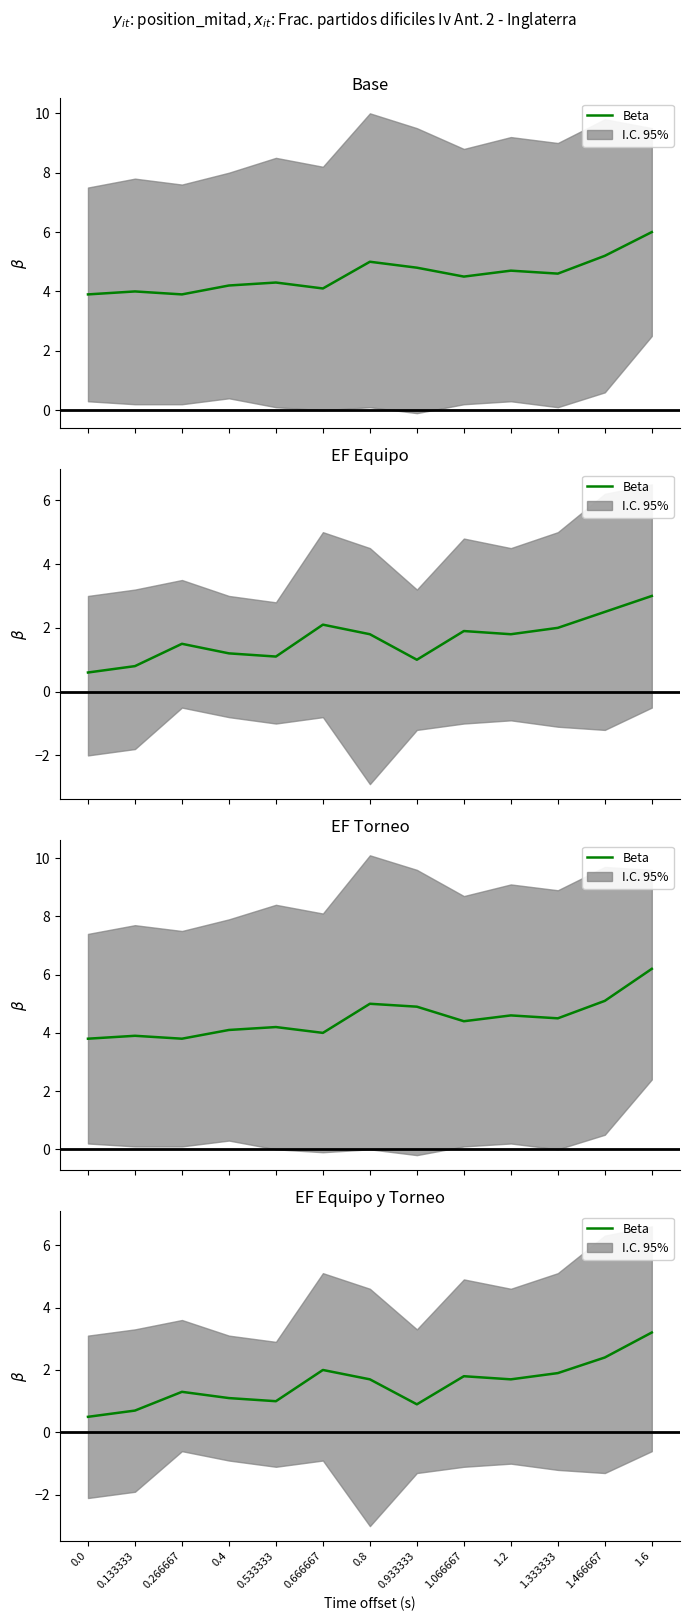

What is the change in value from 0.533333 to 0.8?

+0.7